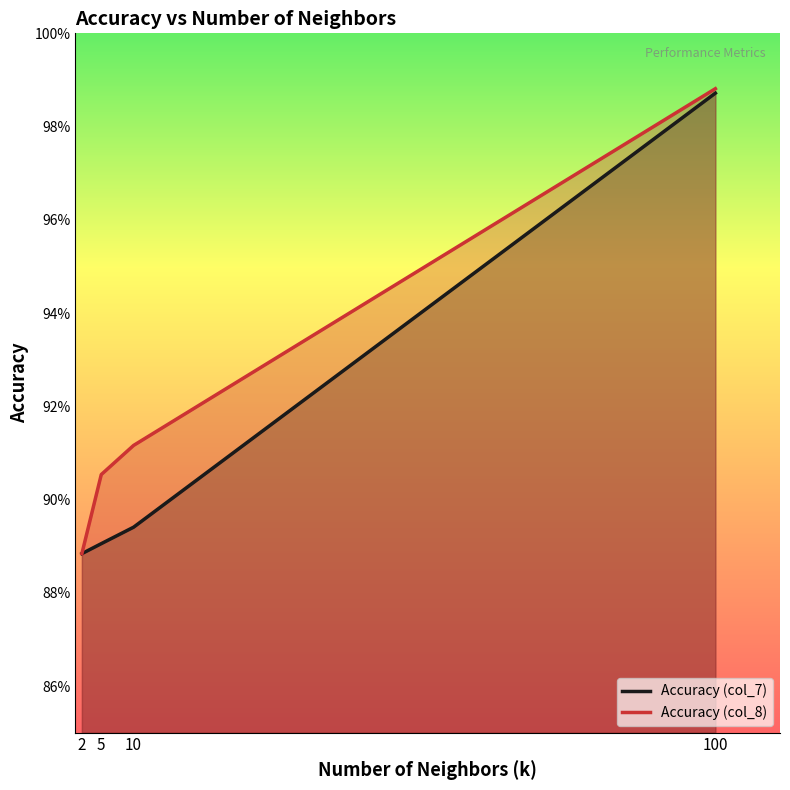

Which series has the widest spread of values?

Accuracy (col_8)